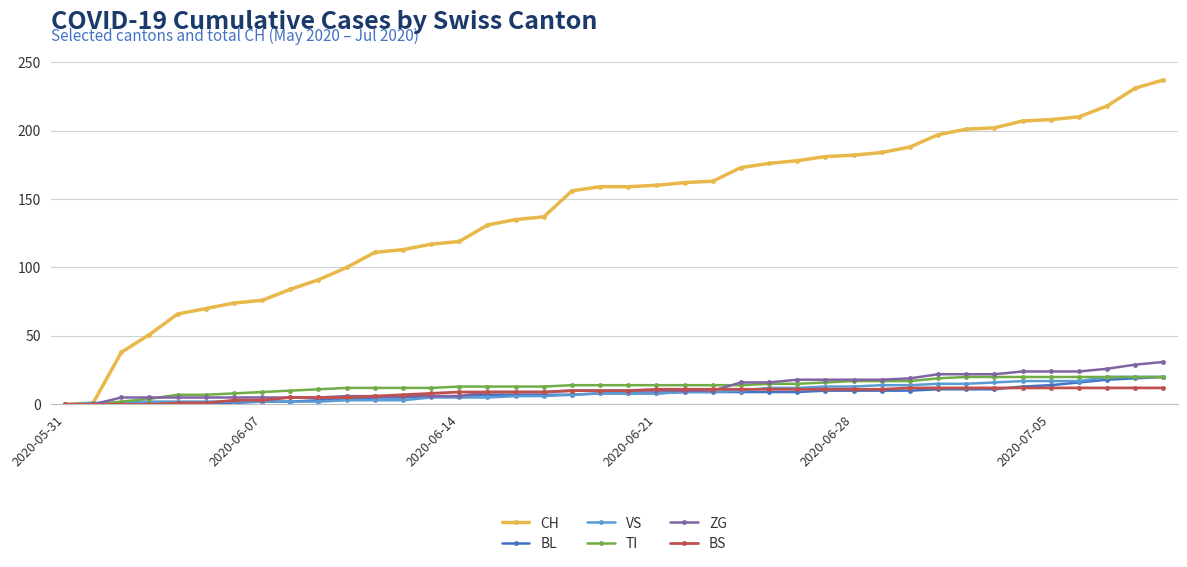

Which series has the largest total across all categories?

CH